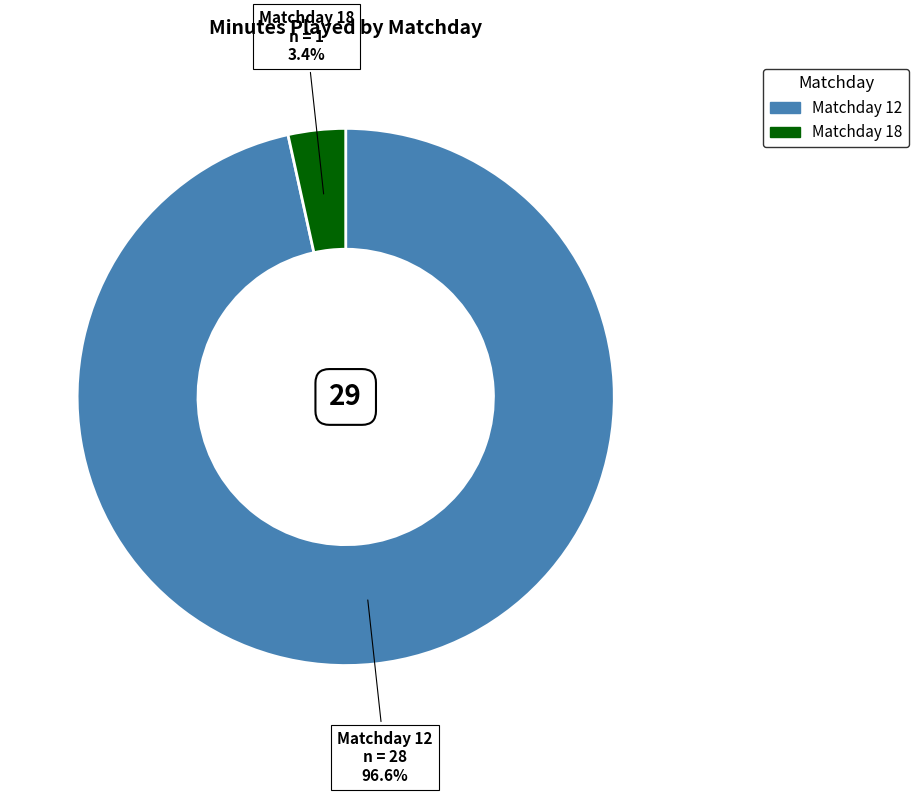

Between Matchday 18 and Matchday 12, which is larger?

Matchday 12